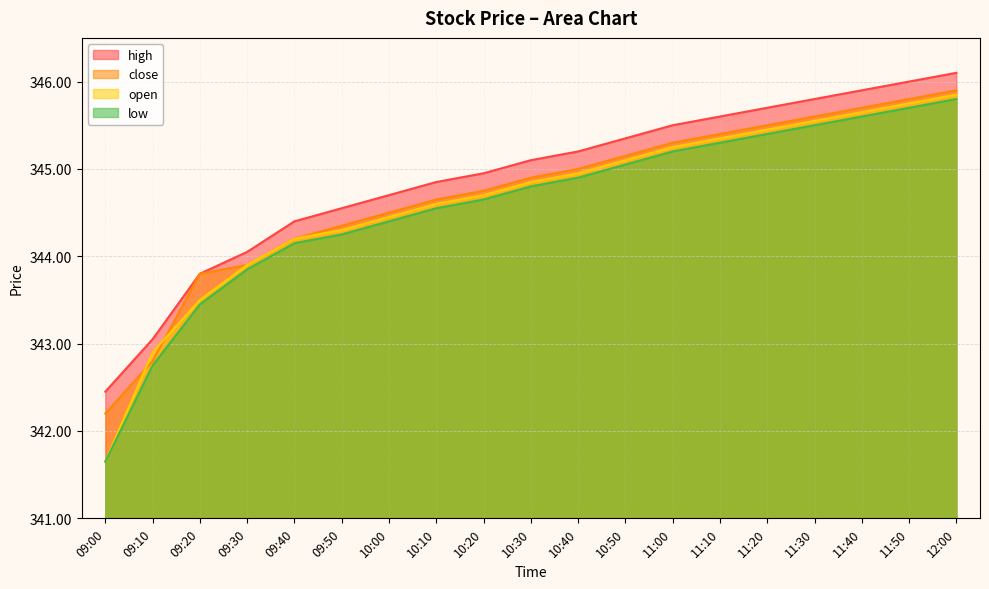

What are all the series names shown in the legend?

high, close, open, low